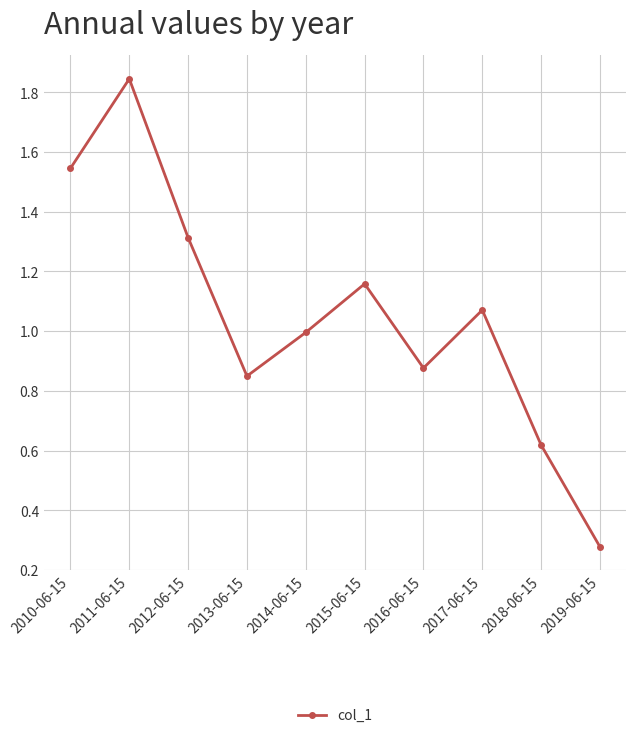

List the labels in order of value, largest first.

2011-06-15, 2010-06-15, 2012-06-15, 2015-06-15, 2017-06-15, 2014-06-15, 2016-06-15, 2013-06-15, 2018-06-15, 2019-06-15